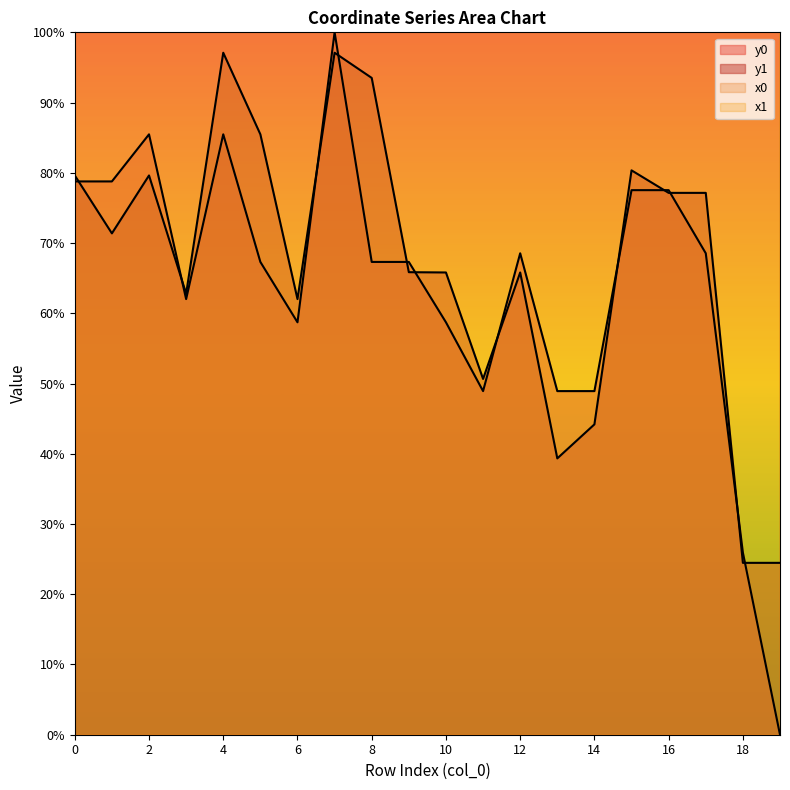

Which category has the lowest value in the y1 series?

18